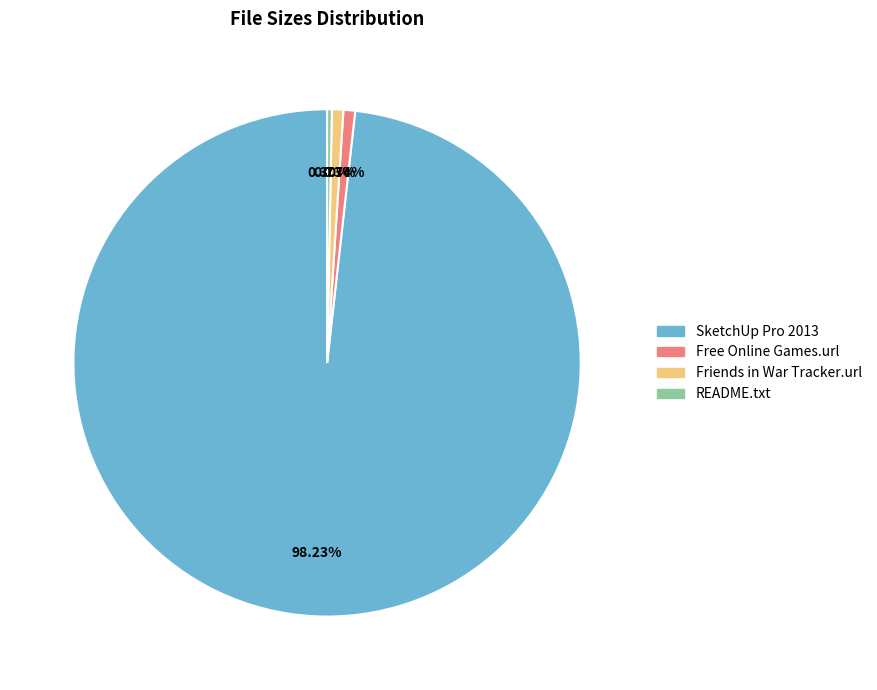

Is there a majority slice in this chart?

Yes